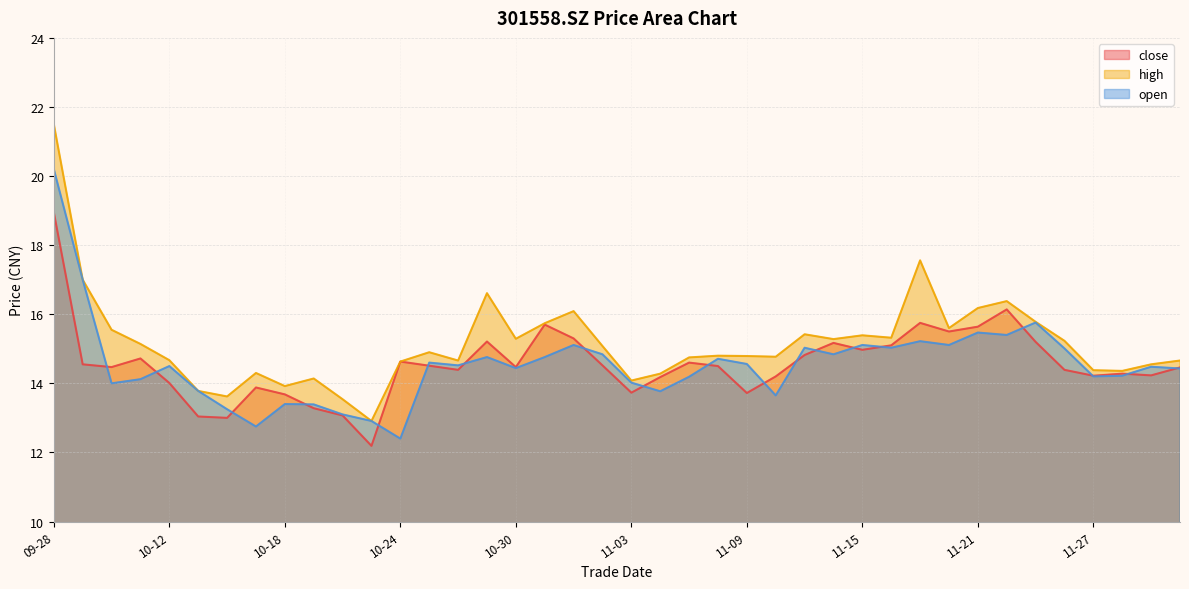

At which label does close first exceed 14?

09-28